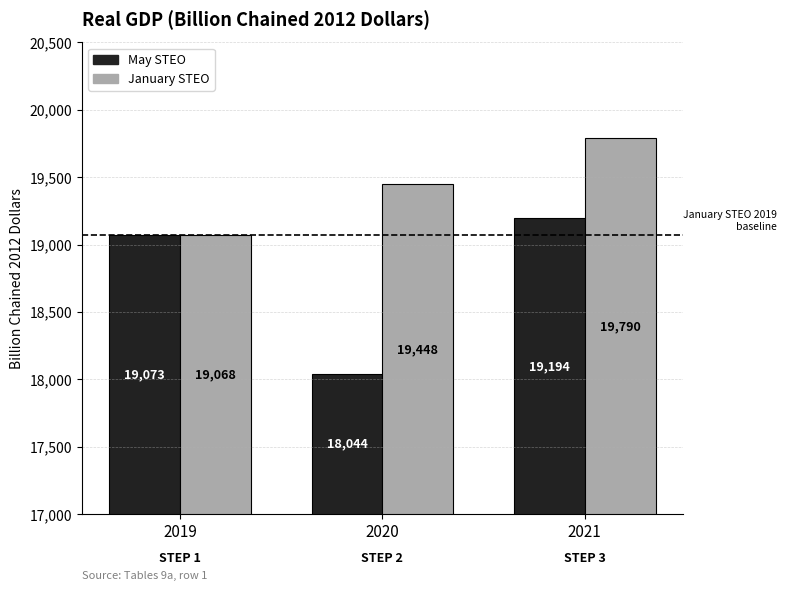

What is the total value across all series at 2021?

38984